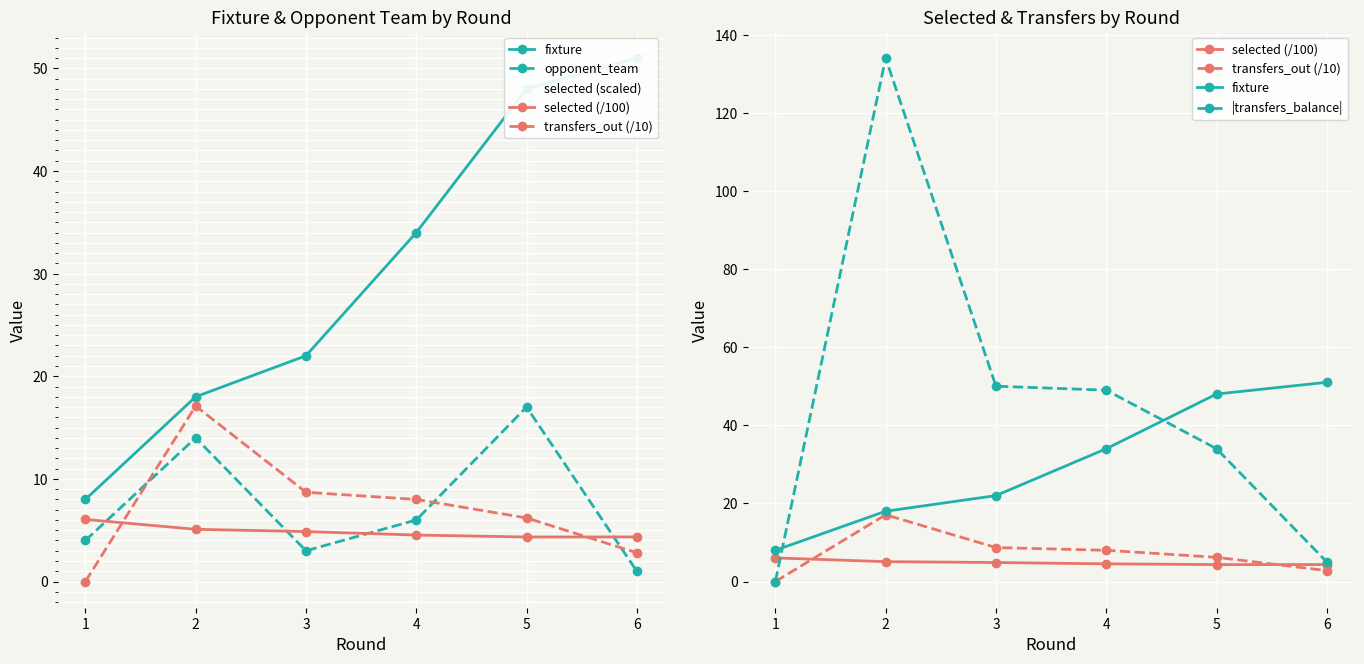

List the labels in order of selected (/100) value, smallest first.

5, 6, 4, 3, 2, 1